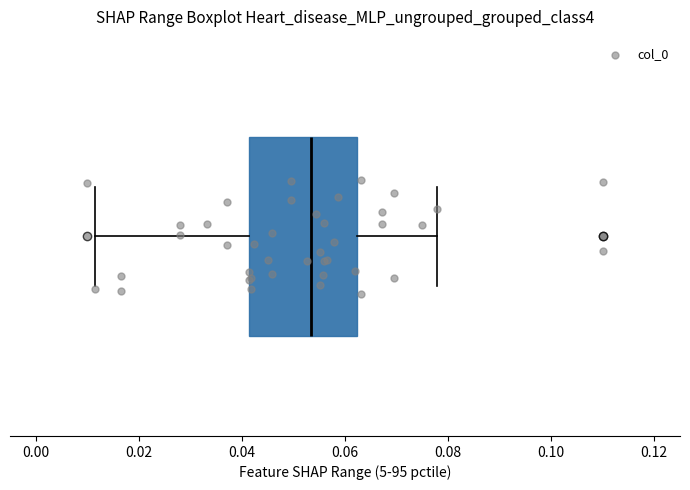

Read this box plot against the x-axis: the position of the median line, the range covered by the box, and the ends of both whiskers. The values are not printed on the chart, so give them approximately, as read against the axis.

median 0.054, box 0.042 to 0.062, whiskers 0.012 to 0.078